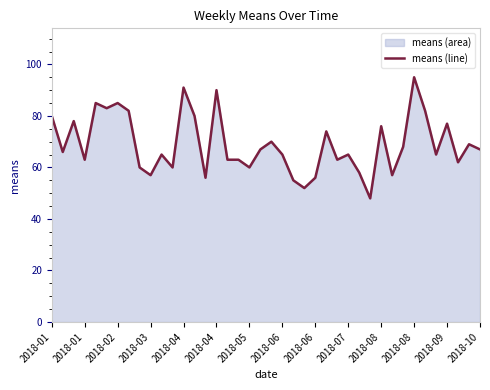

How many points are lower than both their immediate neighbors (excluding endpoints)?

13